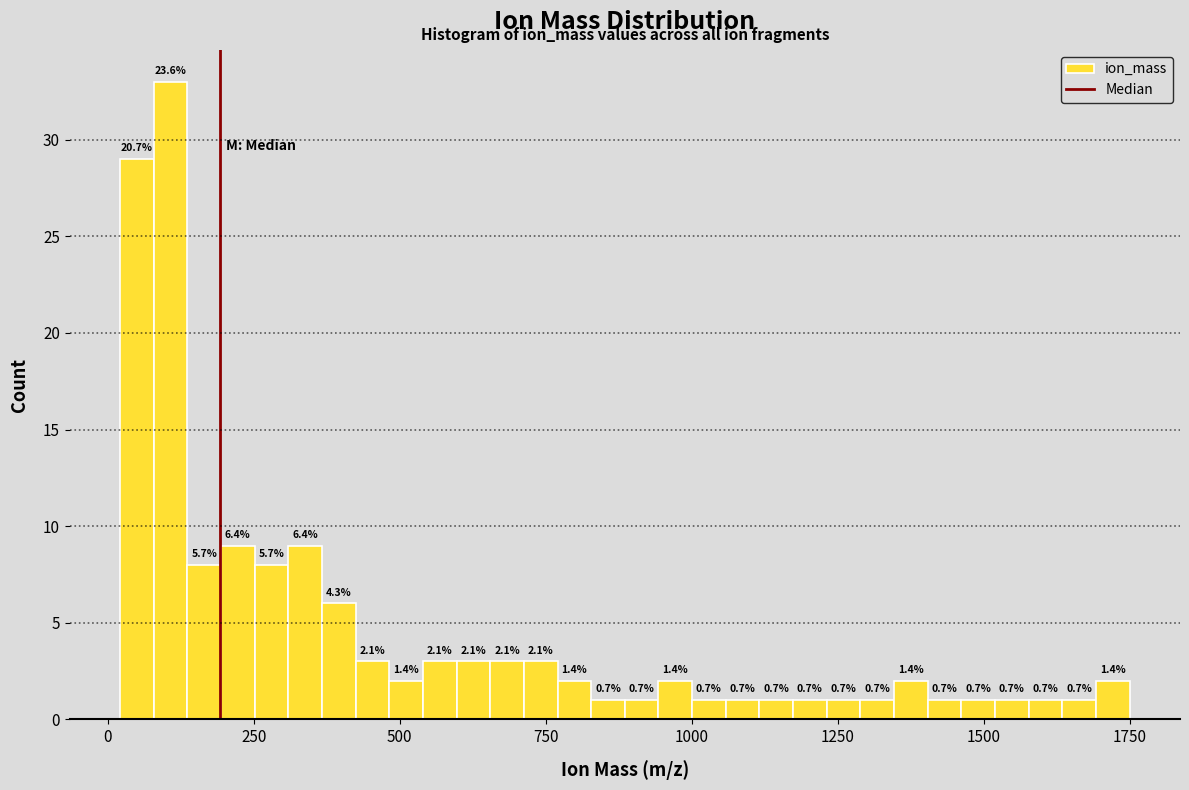

Around what value on the x-axis is the tallest bar? Give the approximate position of its centre, as read against the axis.

100